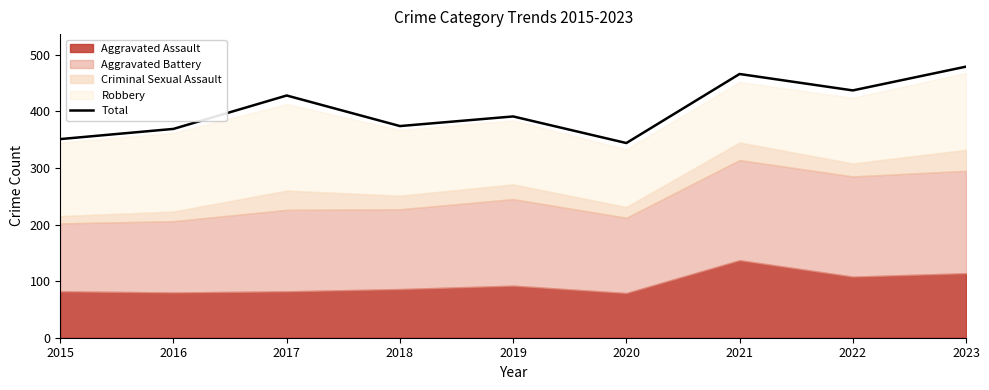

How many values are below 391?

4